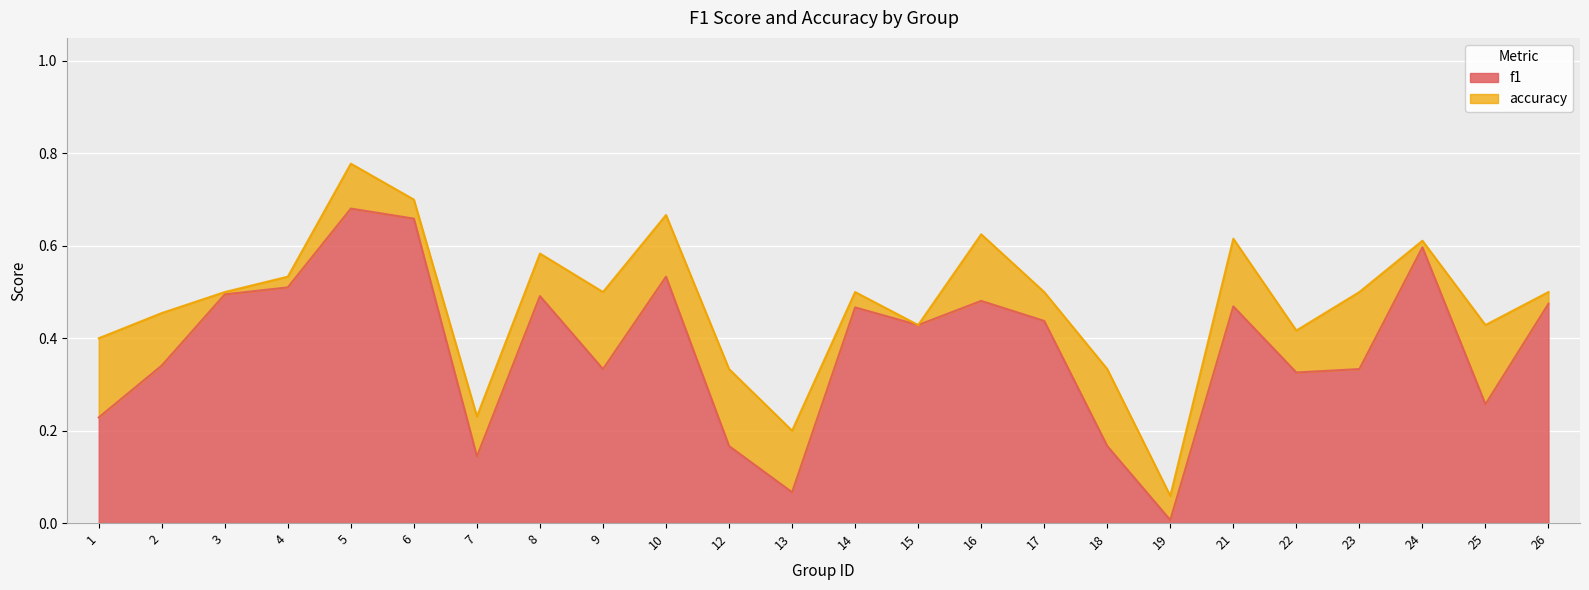

How many interior local peaks does the f1 series have?

7